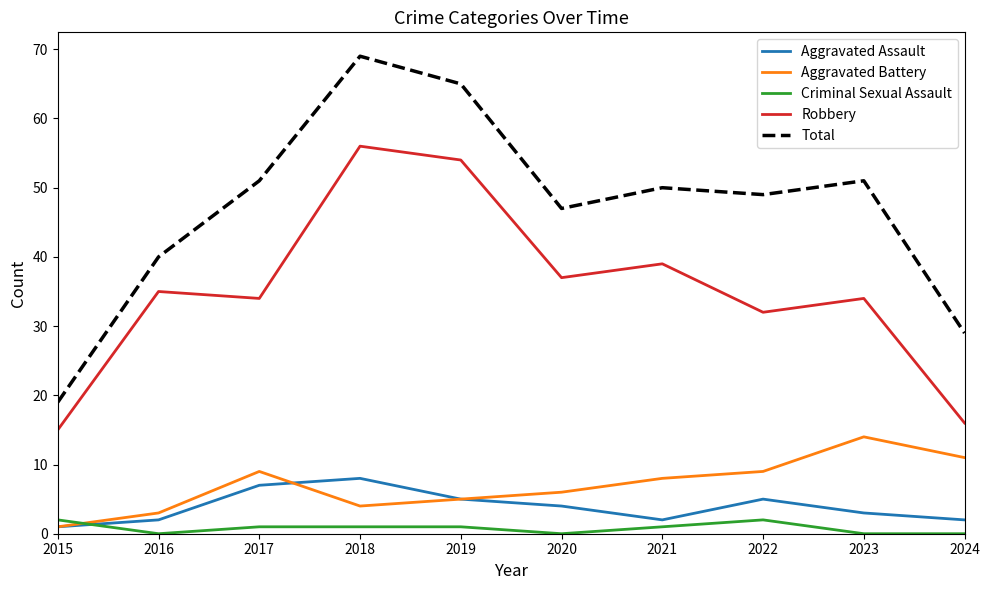

Reading right to left, transcribe all the data shown in this chart.

Aggravated Assault: 2	3	5	2	4	5	8	7	2	1
Aggravated Battery: 11	14	9	8	6	5	4	9	3	1
Criminal Sexual Assault: 0	0	2	1	0	1	1	1	0	2
Robbery: 16	34	32	39	37	54	56	34	35	15
Total: 29	51	49	50	47	65	69	51	40	19